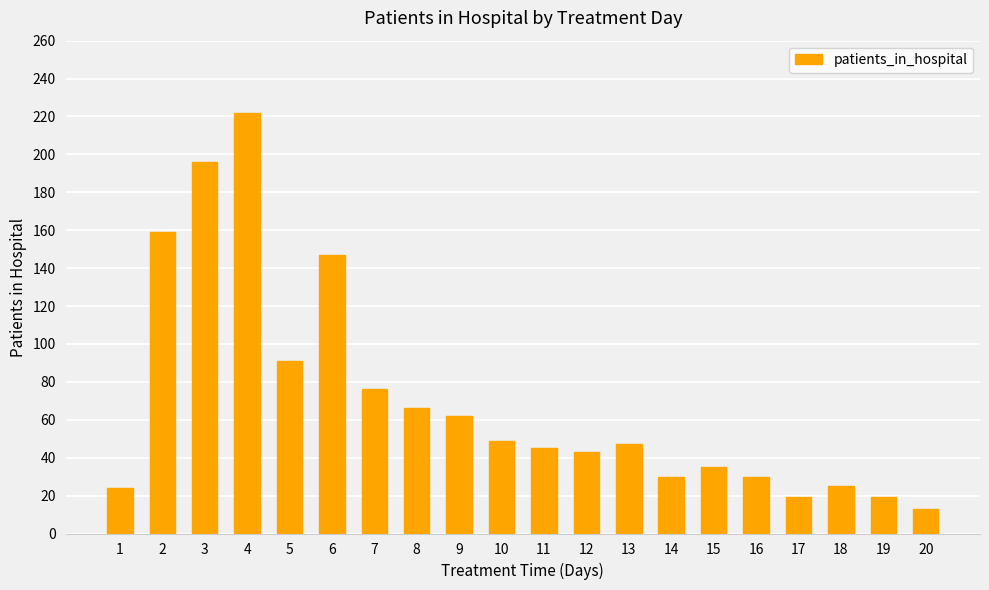

How many data points are less than 47?

10